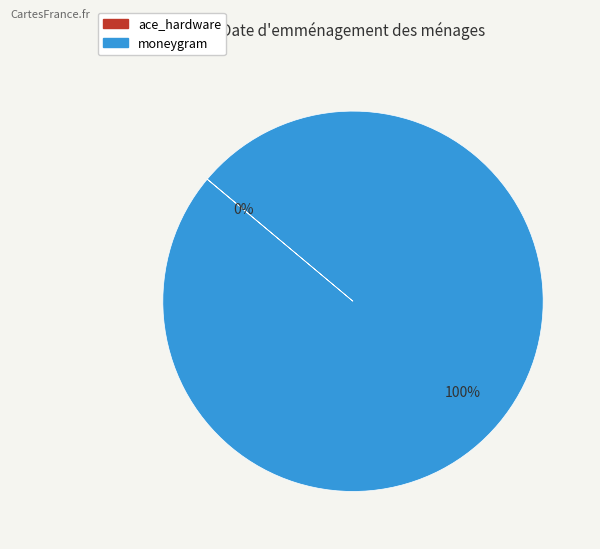

Is it true that moneygram is 100% of the pie?

True